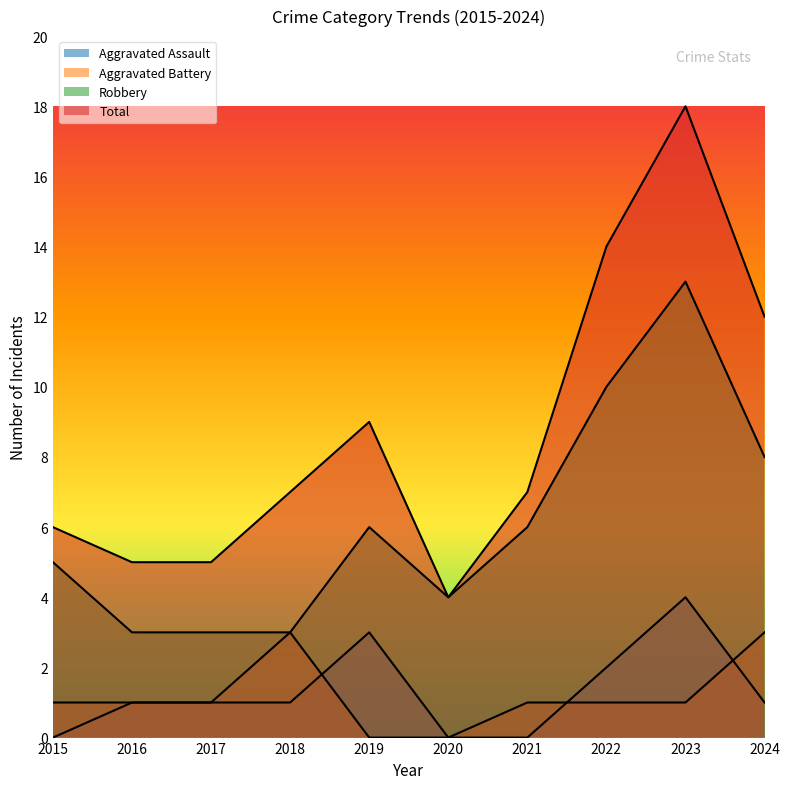

What are all the series names shown in the legend?

Aggravated Assault, Aggravated Battery, Robbery, Total